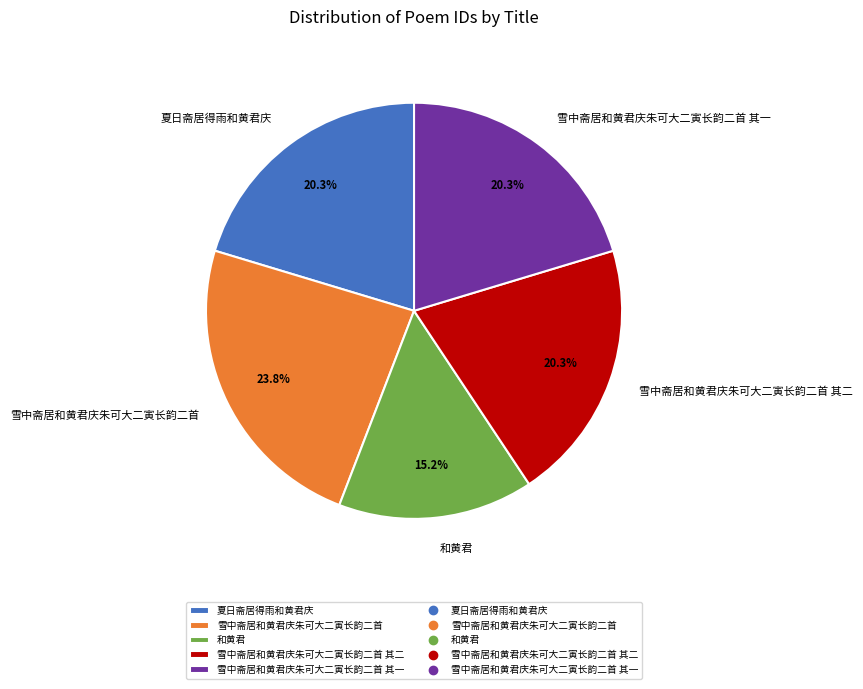

The 和黄君 slice represents 15% of the pie. True or false?

True